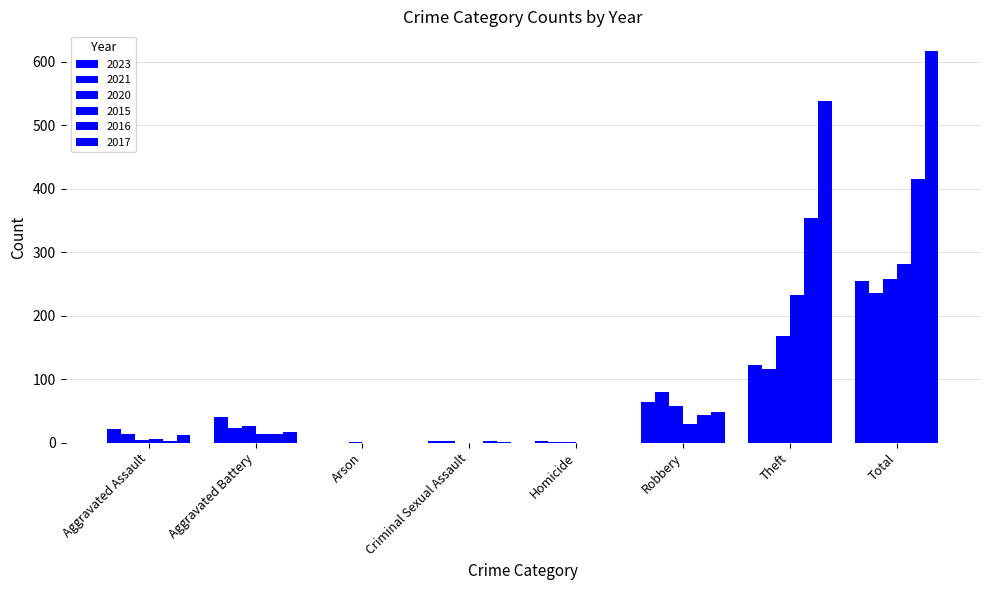

Are the bars horizontal?

No